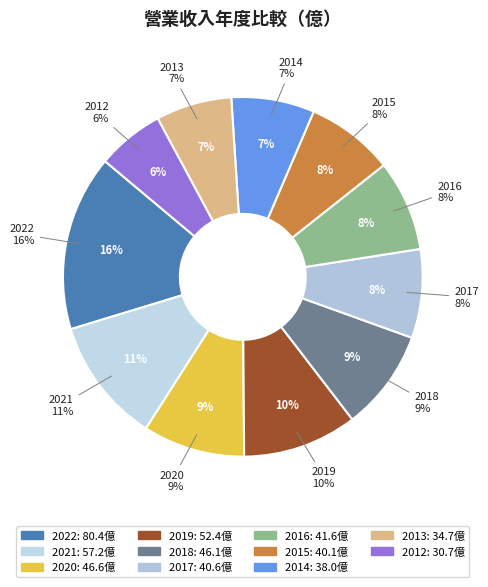

Which slice is the largest?

2022